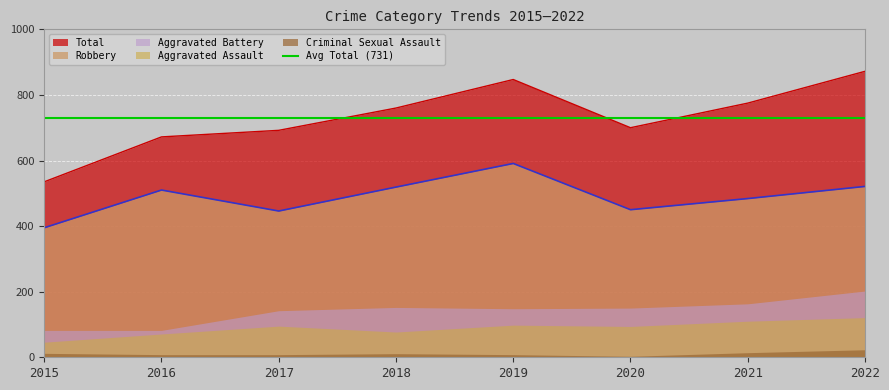

Which has a higher value, 2017 or 2021?

2021